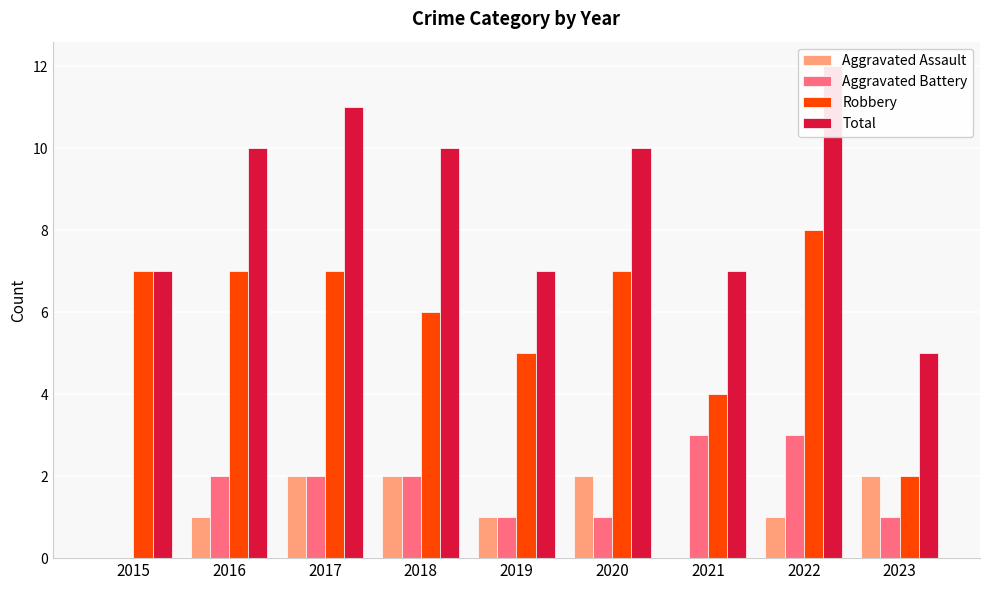

List the series in order of their peak value, lowest first.

Aggravated Assault, Aggravated Battery, Robbery, Total